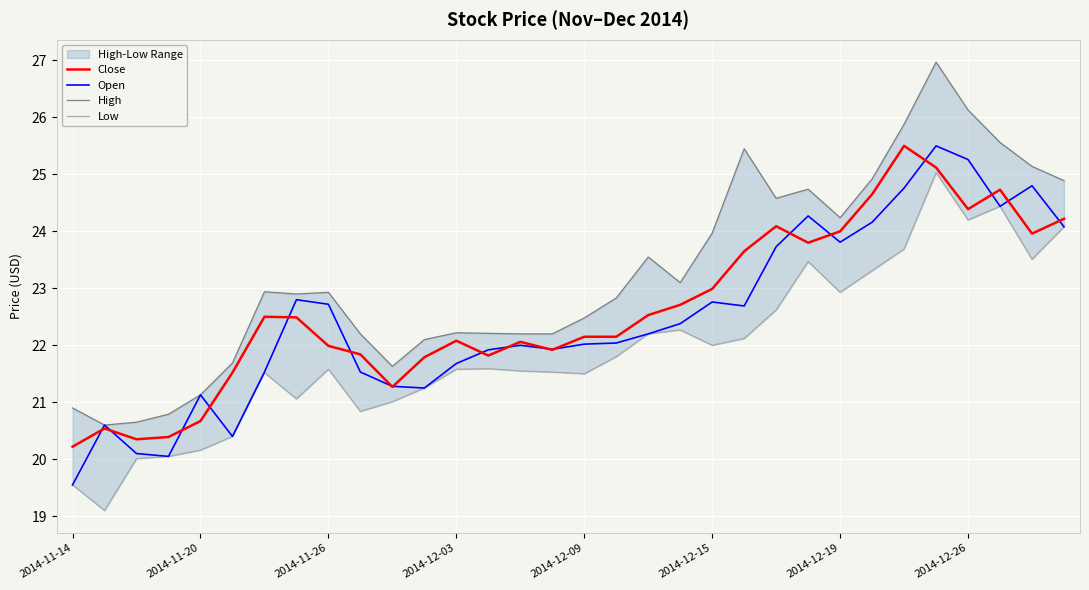

At which label does Open reach its minimum?

2014-11-14